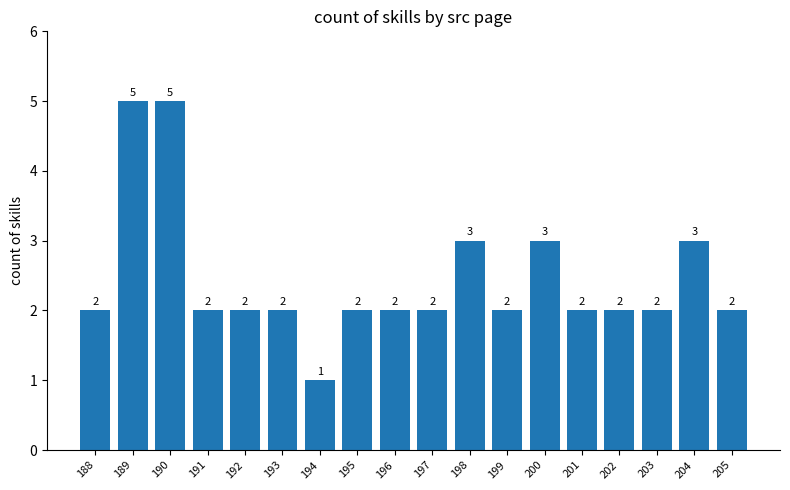

How many values are between 2 and 3?

15